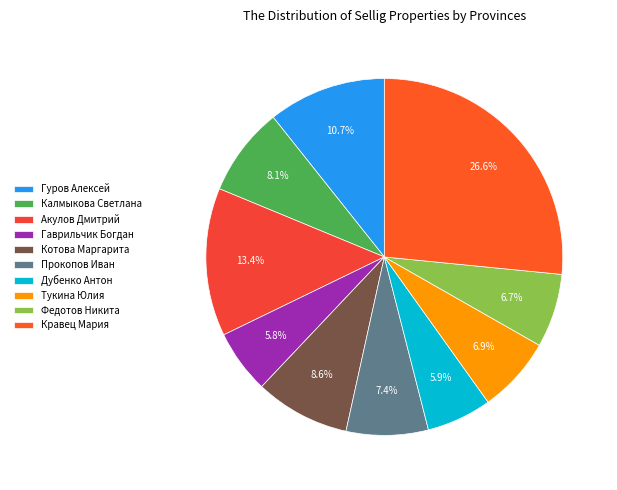

Is Кравец Мария the majority of the pie?

No